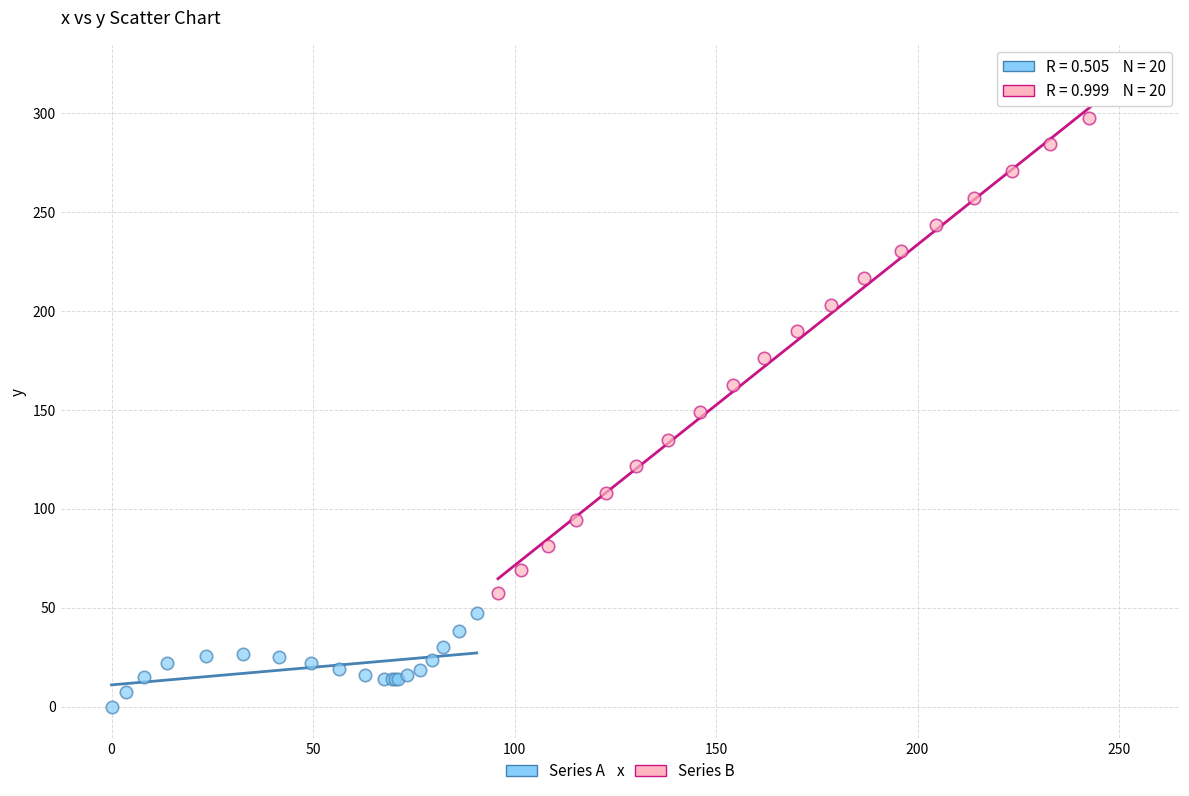

Which series contains the lowest Y value?

Series A